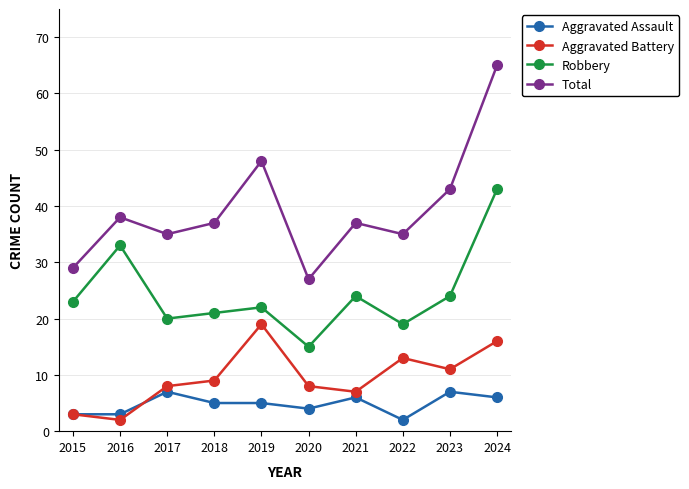

Reading right to left, what are all the values shown in this chart?

Aggravated Assault: 2024=6	2023=7	2022=2	2021=6	2020=4	2019=5	2018=5	2017=7	2016=3	2015=3
Aggravated Battery: 2024=16	2023=11	2022=13	2021=7	2020=8	2019=19	2018=9	2017=8	2016=2	2015=3
Robbery: 2024=43	2023=24	2022=19	2021=24	2020=15	2019=22	2018=21	2017=20	2016=33	2015=23
Total: 2024=65	2023=43	2022=35	2021=37	2020=27	2019=48	2018=37	2017=35	2016=38	2015=29